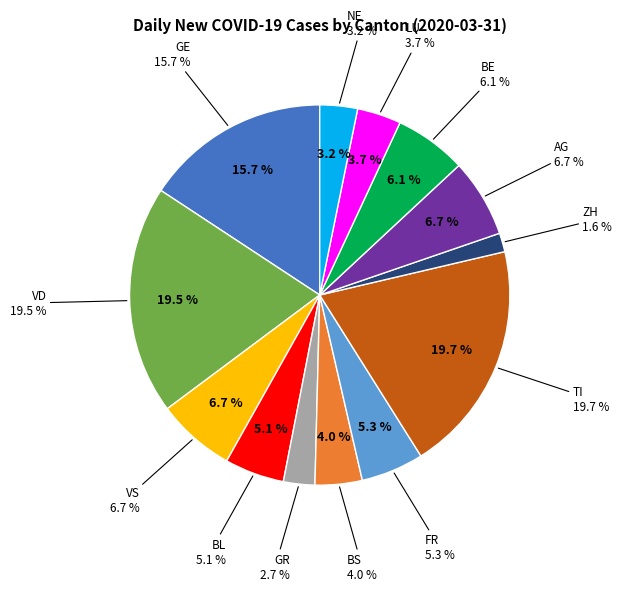

Rank the categories by value from lowest to highest.

ZH, GR, NE, LU, BS, BL, FR, BE, VS, AG, GE, VD, TI